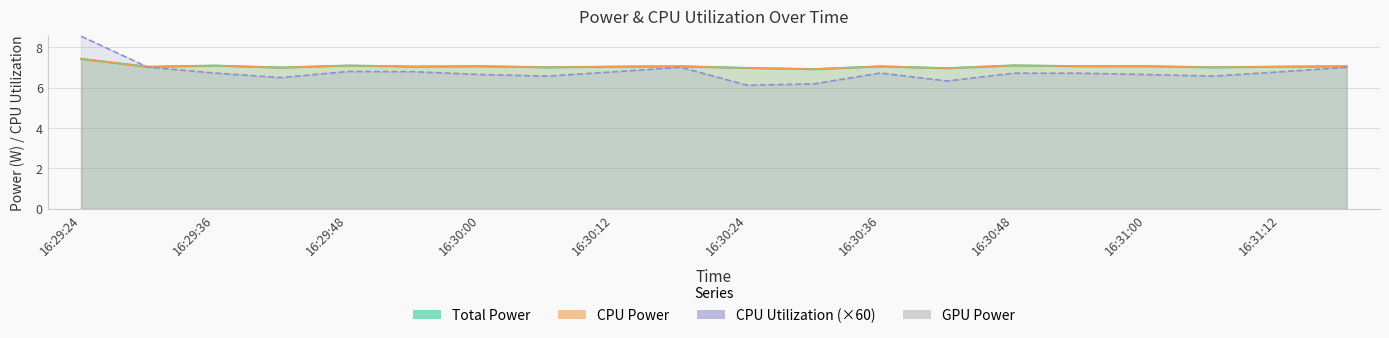

What is the value of the CPU Power point at the 20th from the left?

7.1